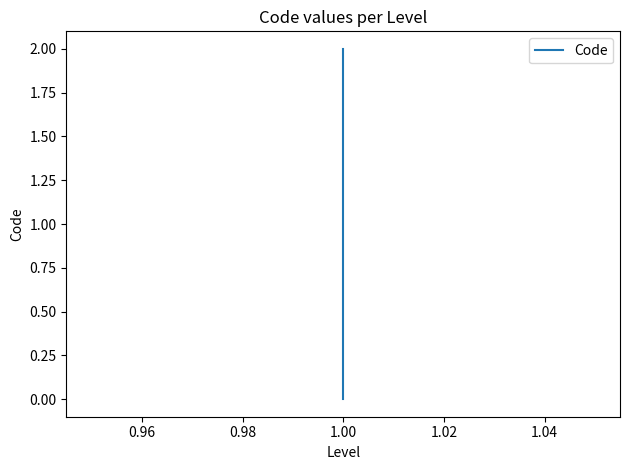

Reading right to left, extract all data points from this chart.

2	1	0